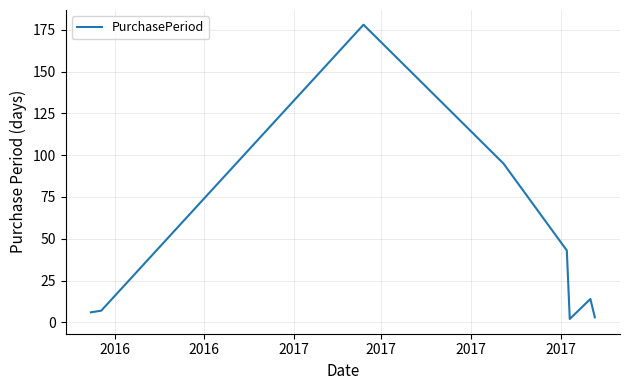

What is the difference between the second highest and second lowest values?

92